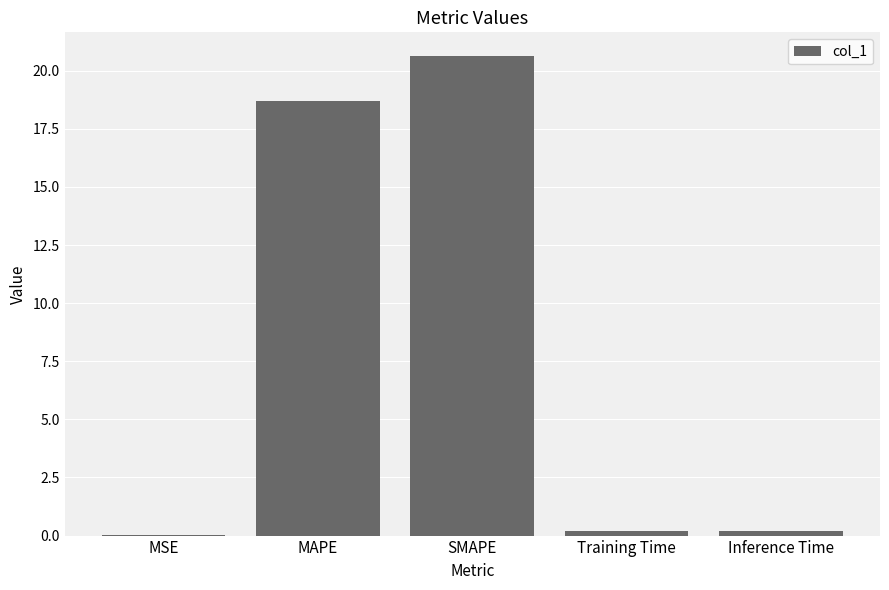

At which label is the value closest to 10?

MAPE